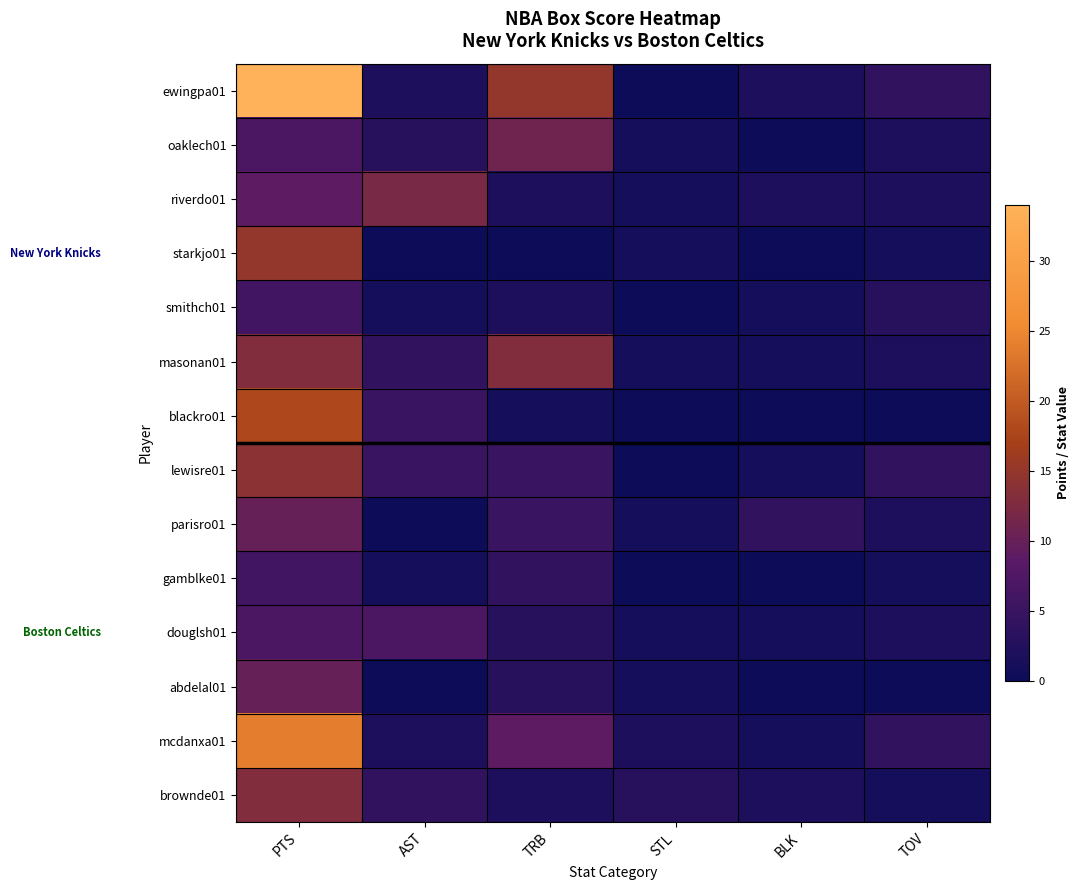

Which has a higher value, BLK or AST?

BLK